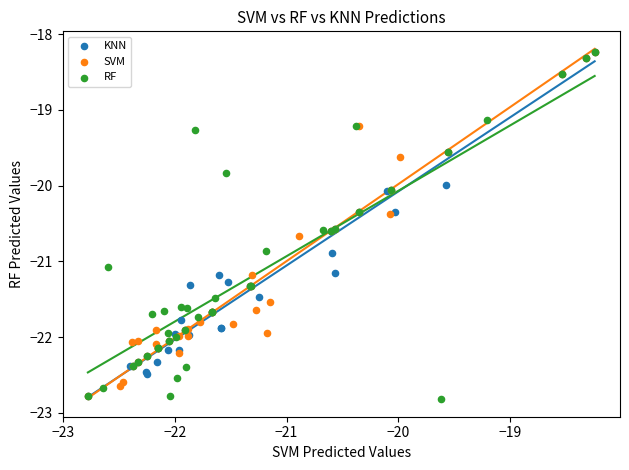

What are all the series names shown in the legend?

KNN, SVM, RF